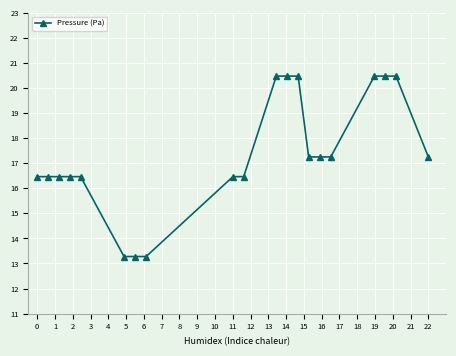

What is the average value?

17.3